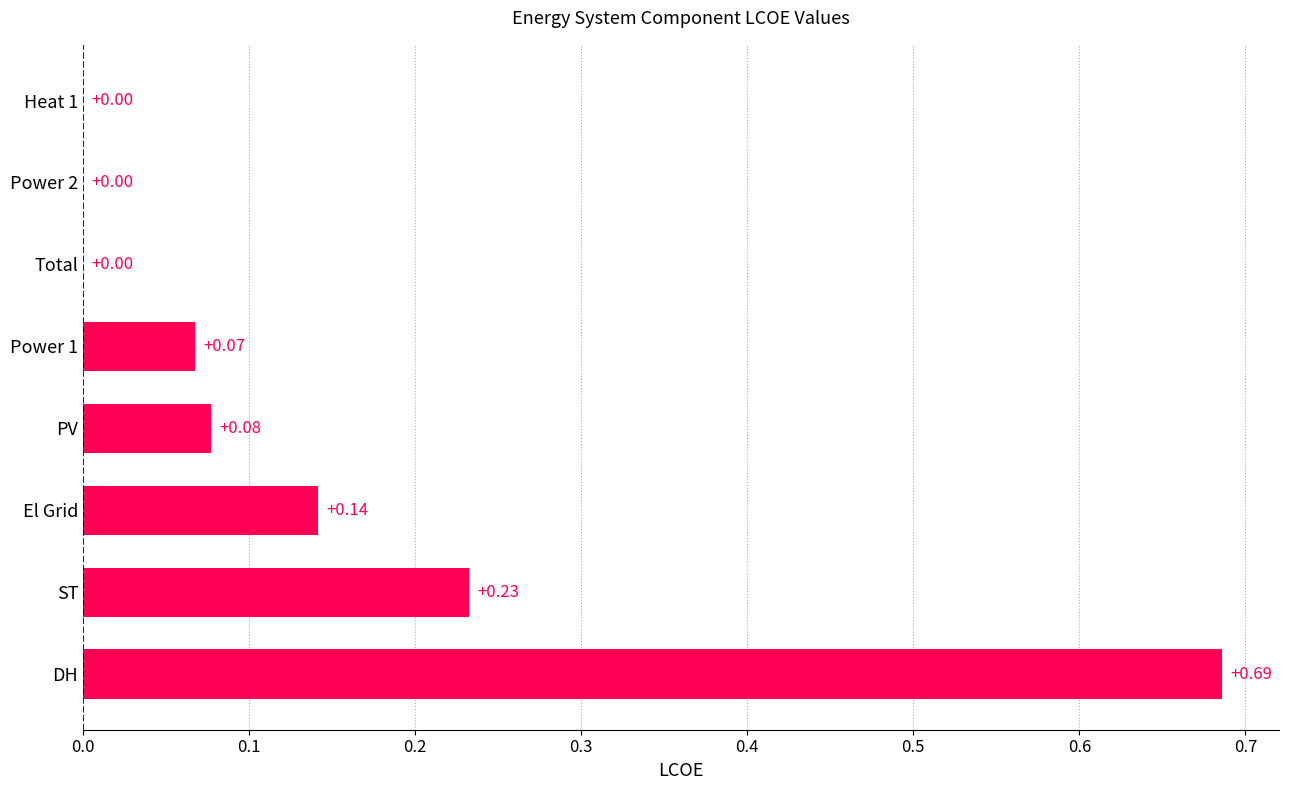

Count the number of categories in the chart.

8